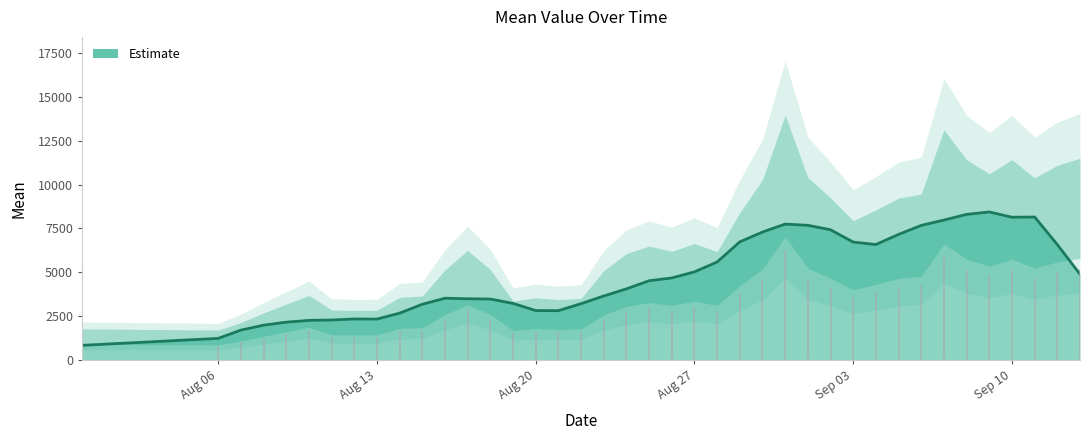

What is the lowest value of the Estimate series?

830.8